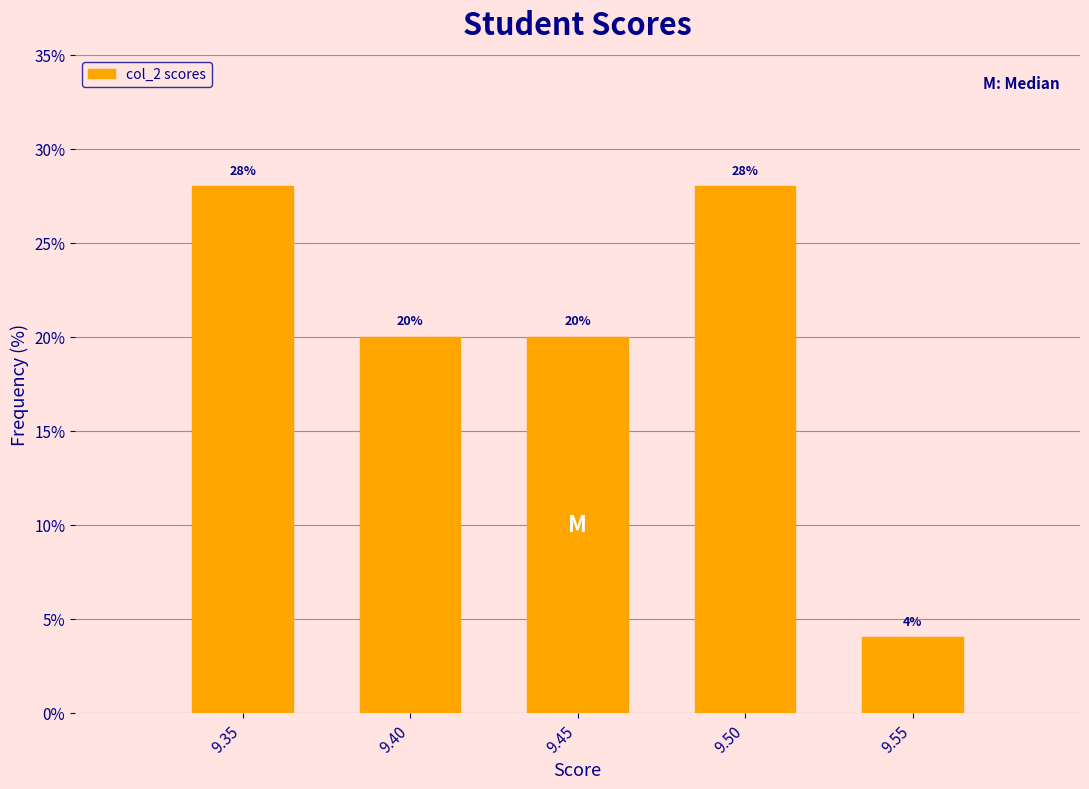

Reading right to left, list all the values displayed in this chart.

9.55=4.0	9.50=28.0	9.45=20.0	9.40=20.0	9.35=28.0